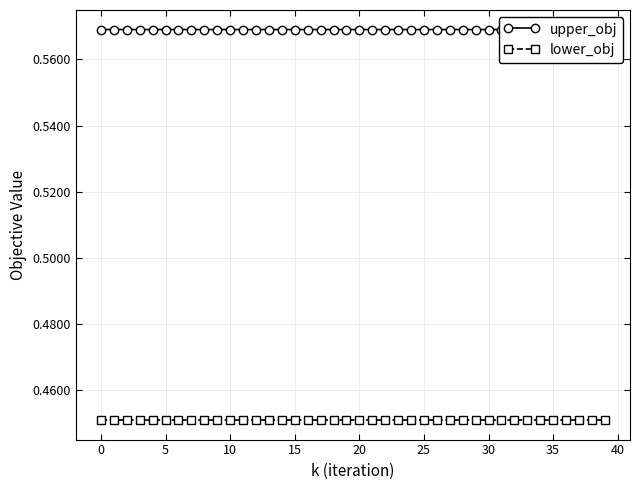

The value of lower_obj at 25 is 0.8. True or false?

False